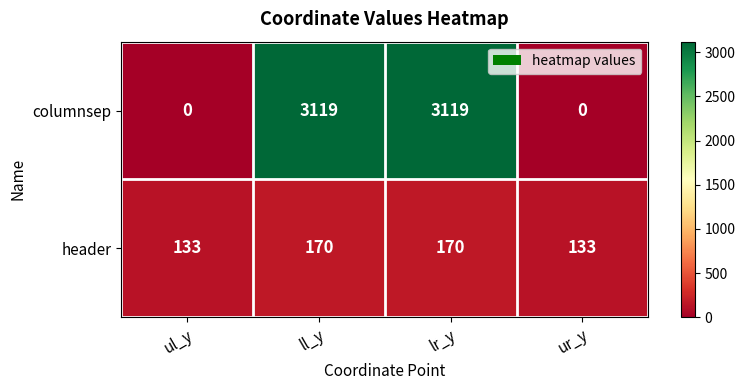

Which series has the largest total across all categories?

columnsep